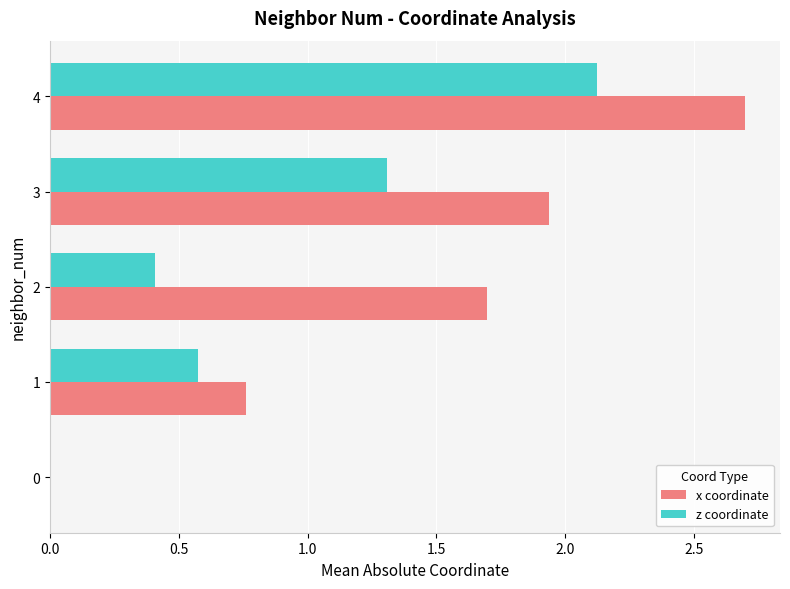

What is the sum of the z coordinate values at 4 and 3?

3.4